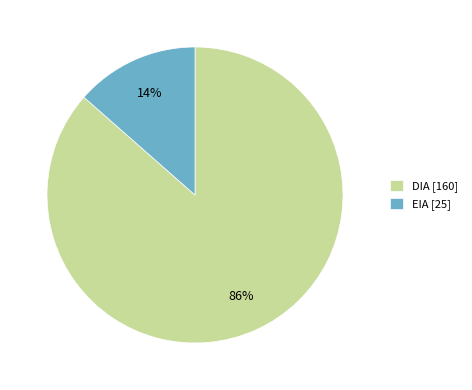

To the nearest percent, what is the average slice percentage?

50%